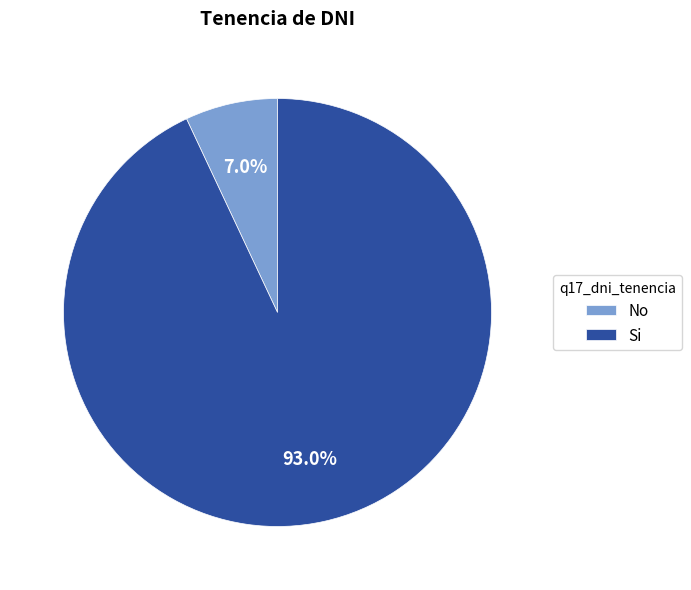

Rank the categories by value from highest to lowest.

Si, No